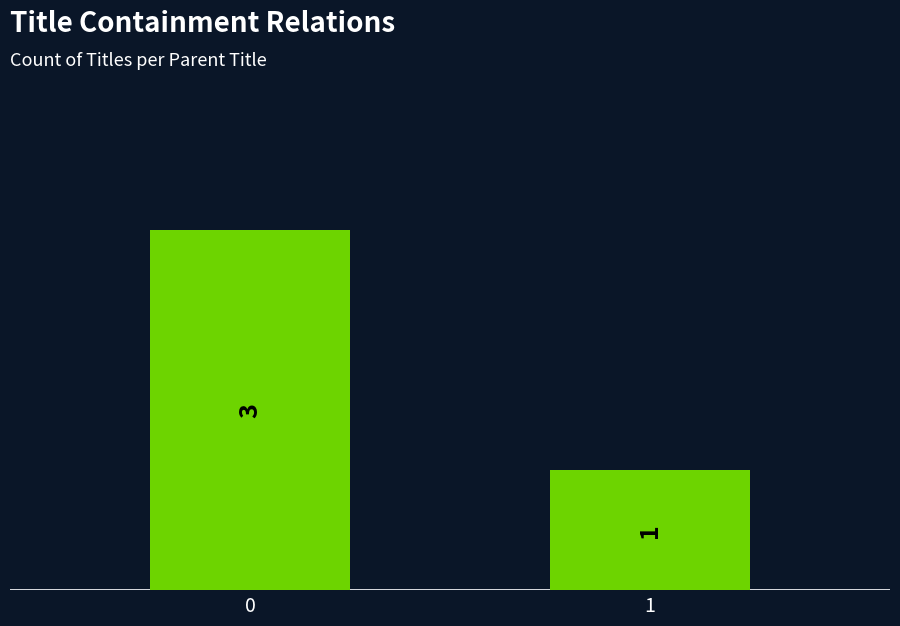

What is the greatest value displayed?

3